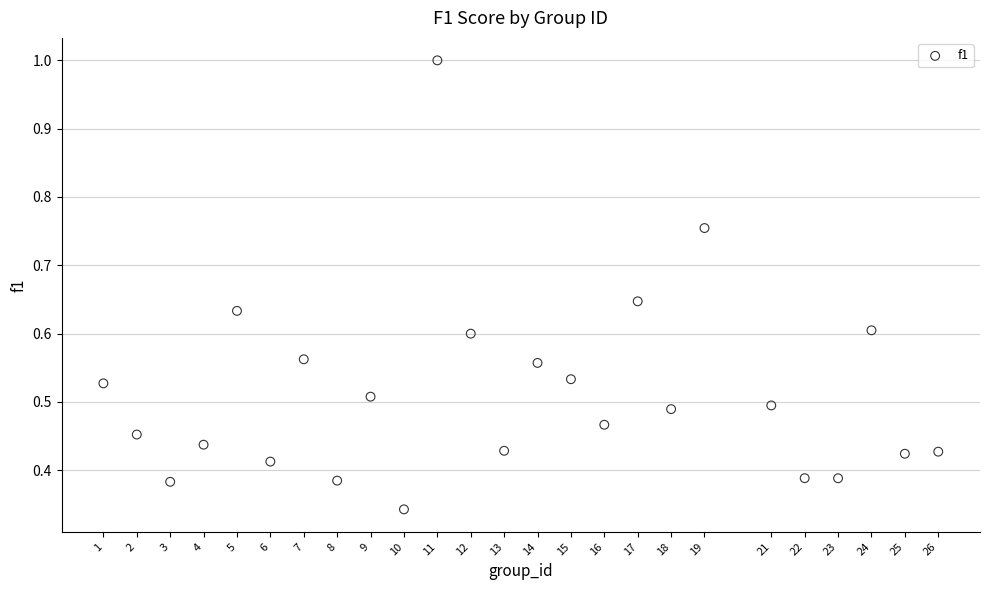

What is the range of X values (max minus min)?

25.0